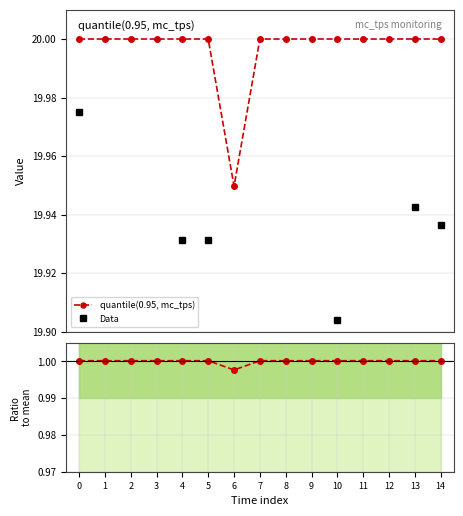

Between 1 and 10, which series saw the biggest shift?

Data